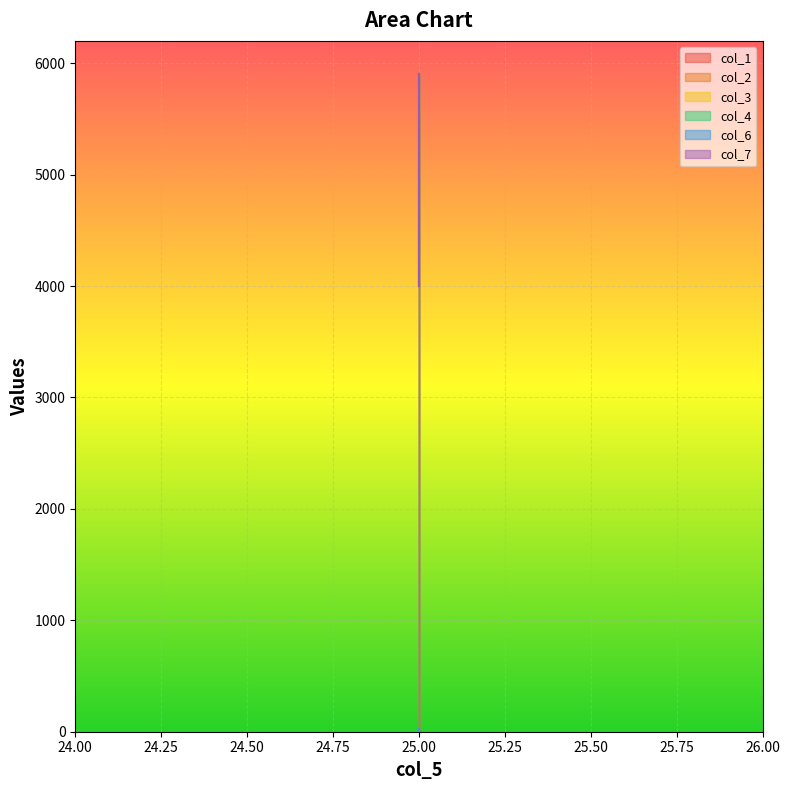

How many values in the col_7 series are below 5905?

1